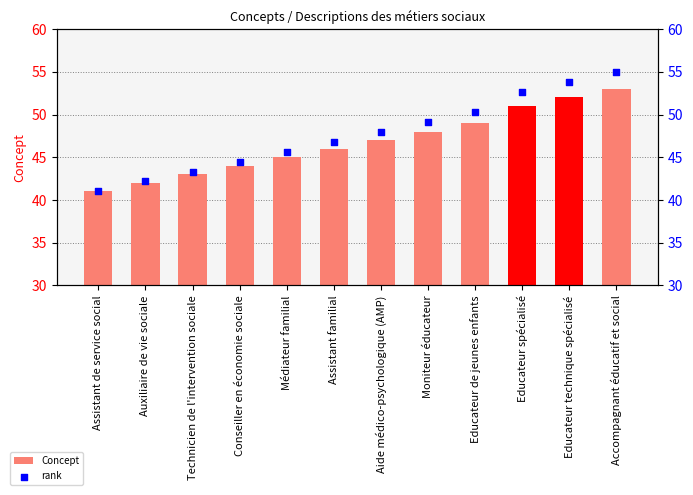

Which series has the widest spread of Y values?

rank